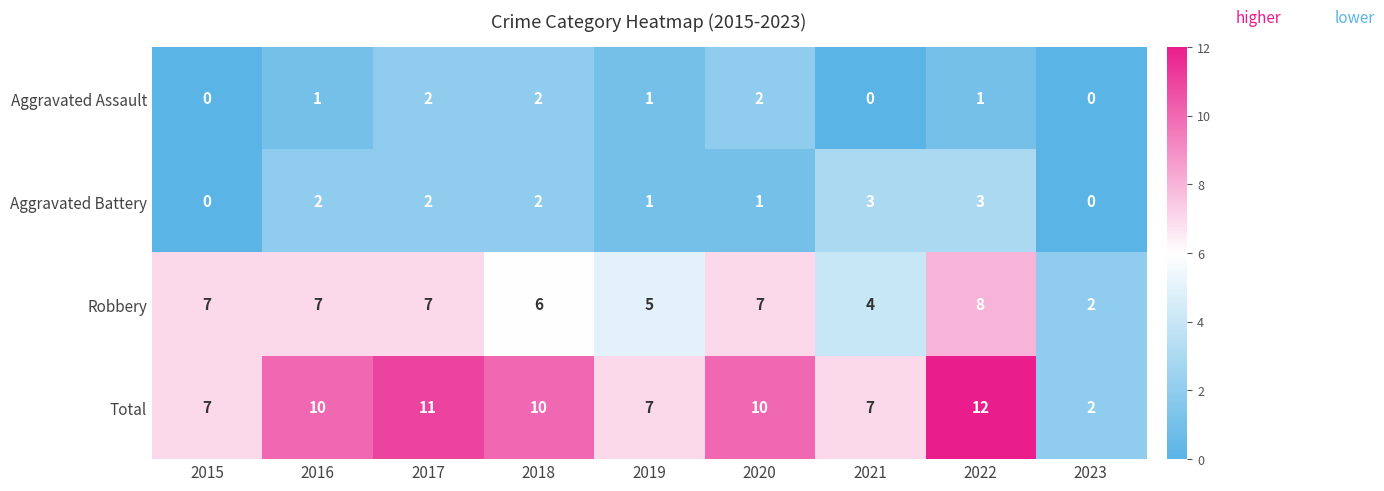

Which series changed the most between 2019 and 2022?

Total